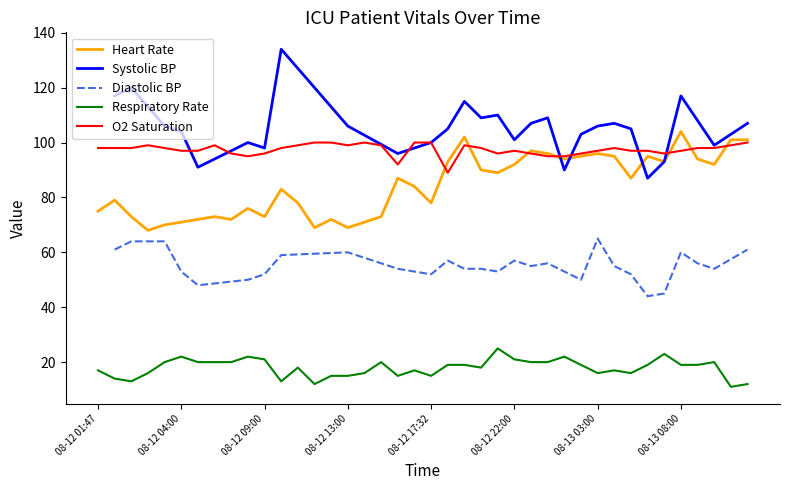

True or false: the data shows 165 at 21.

False